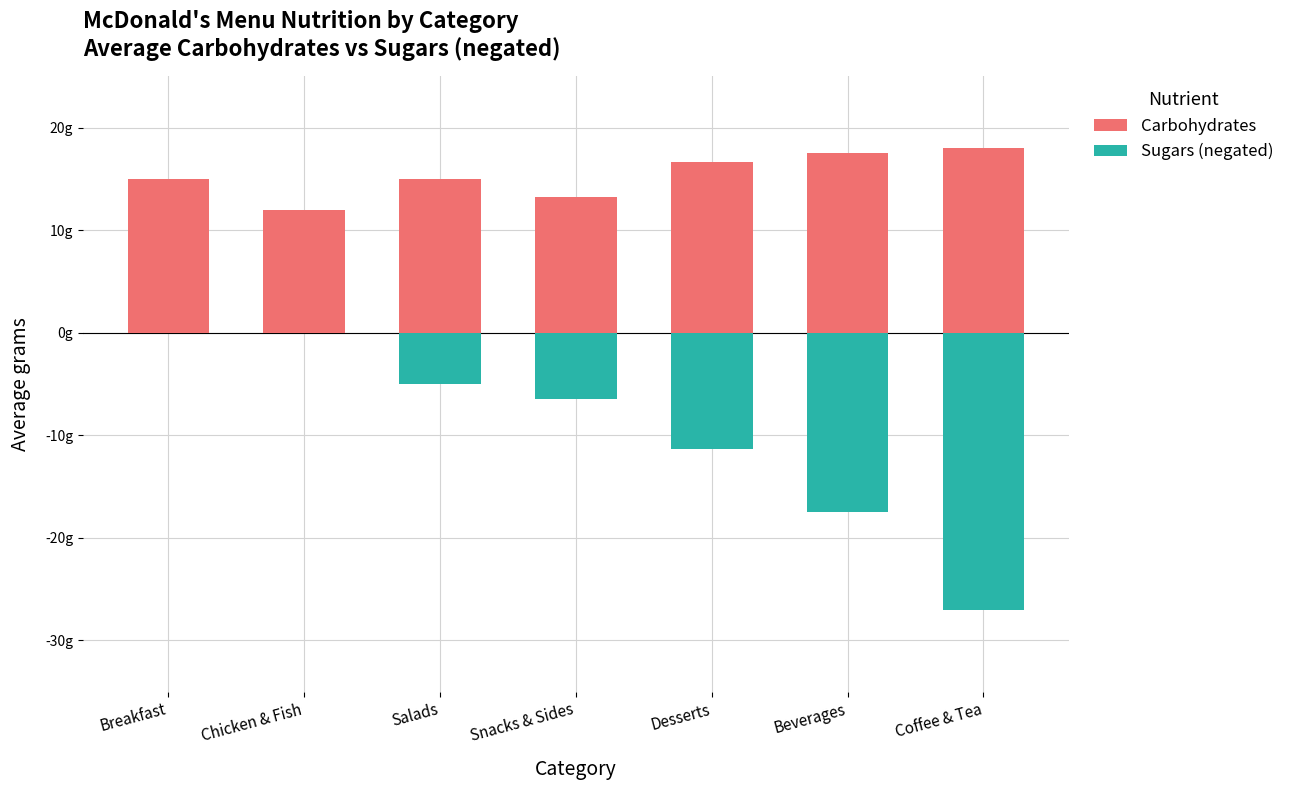

What position from the left is Coffee & Tea?

7